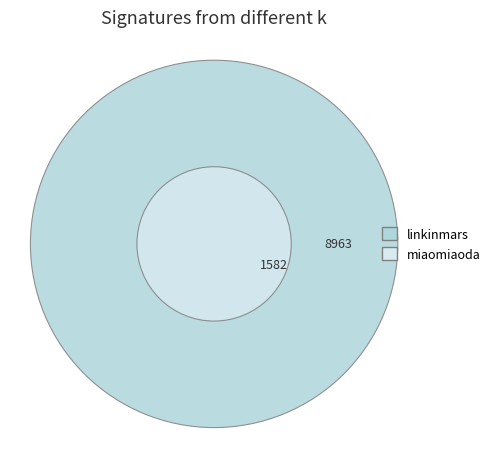

Count the number of slices in the pie.

2